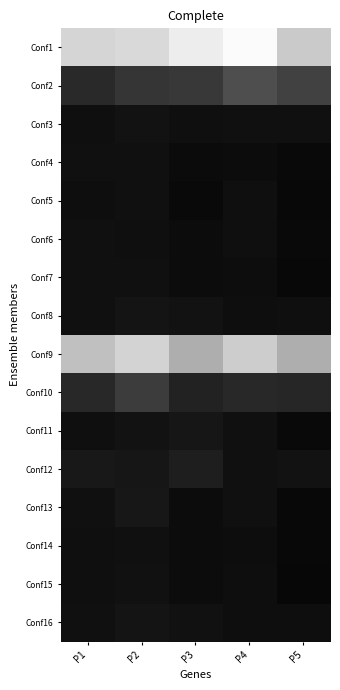

Reading left to right, what are all the values shown in this chart?

Conf1: P1=0.8	P2=0.8	P3=0.8	P4=0.8	P5=0.8
Conf2: P1=1.0	P2=1.0	P3=0.9	P4=0.9	P5=0.9
Conf3: P1=1.0	P2=1.0	P3=1.0	P4=1.0	P5=1.0
Conf4: P1=1.0	P2=1.0	P3=1.0	P4=1.0	P5=1.0
Conf5: P1=1.0	P2=1.0	P3=1.0	P4=1.0	P5=1.0
Conf6: P1=1.0	P2=1.0	P3=1.0	P4=1.0	P5=1.0
Conf7: P1=1.0	P2=1.0	P3=1.0	P4=1.0	P5=1.0
Conf8: P1=1.0	P2=1.0	P3=1.0	P4=1.0	P5=1.0
Conf9: P1=0.8	P2=0.8	P3=0.8	P4=0.8	P5=0.8
Conf10: P1=1.0	P2=0.9	P3=1.0	P4=1.0	P5=1.0
Conf11: P1=1.0	P2=1.0	P3=1.0	P4=1.0	P5=1.0
Conf12: P1=1.0	P2=1.0	P3=1.0	P4=1.0	P5=1.0
Conf13: P1=1.0	P2=1.0	P3=1.0	P4=1.0	P5=1.0
Conf14: P1=1.0	P2=1.0	P3=1.0	P4=1.0	P5=1.0
Conf15: P1=1.0	P2=1.0	P3=1.0	P4=1.0	P5=1.0
Conf16: P1=1.0	P2=1.0	P3=1.0	P4=1.0	P5=1.0